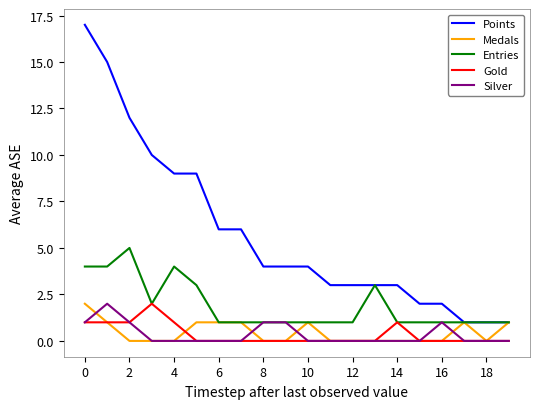

True or false: Points and Silver intersect in this chart.

False